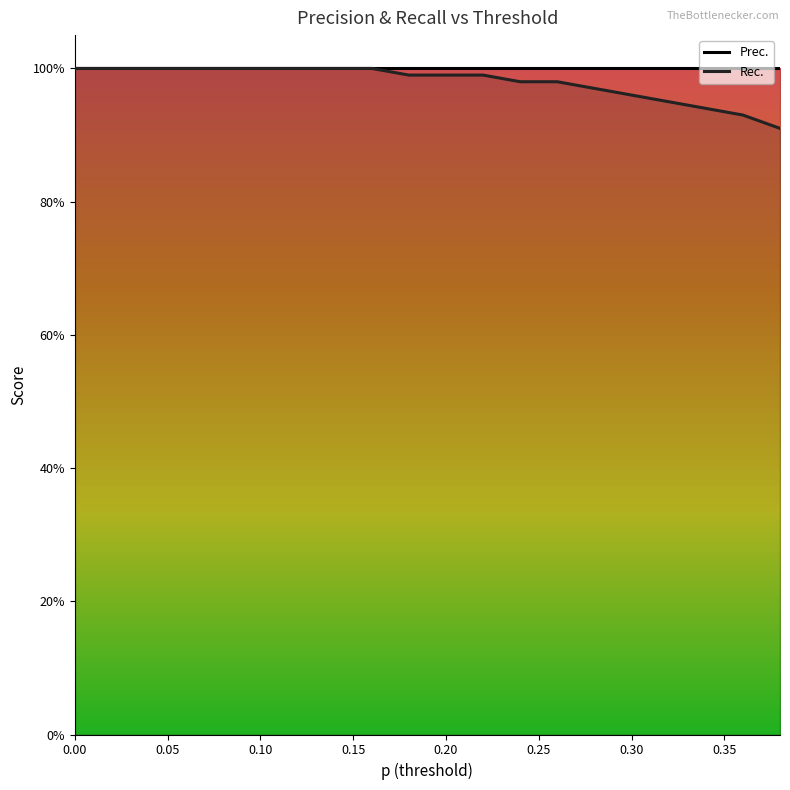

What is the difference between the maximum and minimum values?

0.1